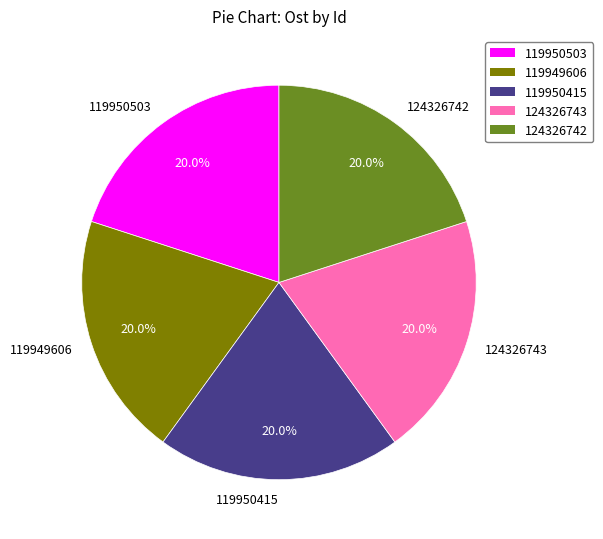

What percentage is NOT represented by 119949606?

80.0%